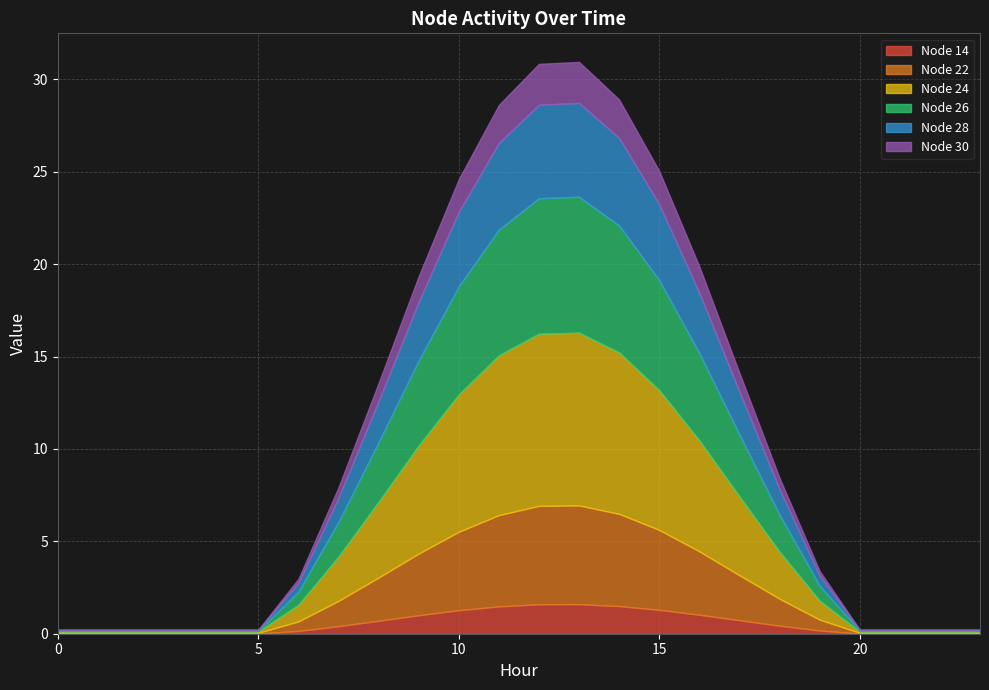

Rank the categories by Node 26 value from lowest to highest.

0, 1, 2, 3, 4, 5, 20, 21, 22, 23, 6, 19, 7, 18, 8, 17, 9, 16, 10, 15, 11, 14, 12, 13